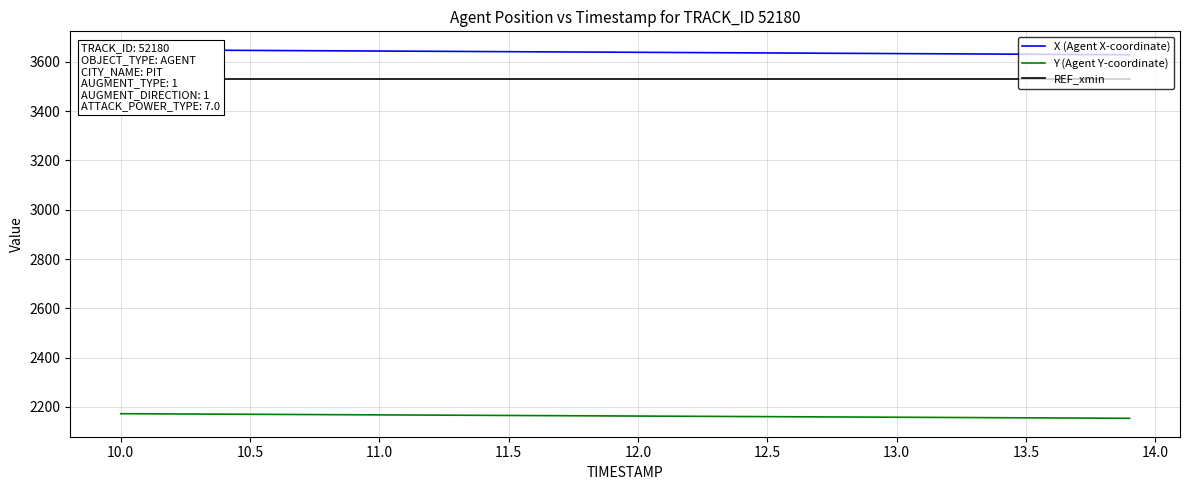

What is the highest value of the Y (Agent Y-coordinate) series?

2172.6